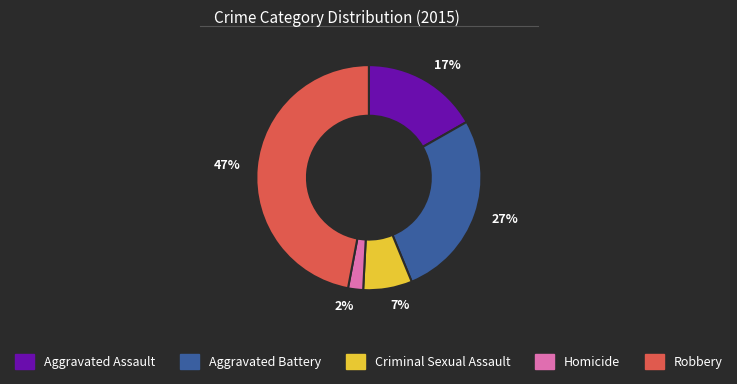

To the nearest percent, what percentage of the pie is 2%?

2%